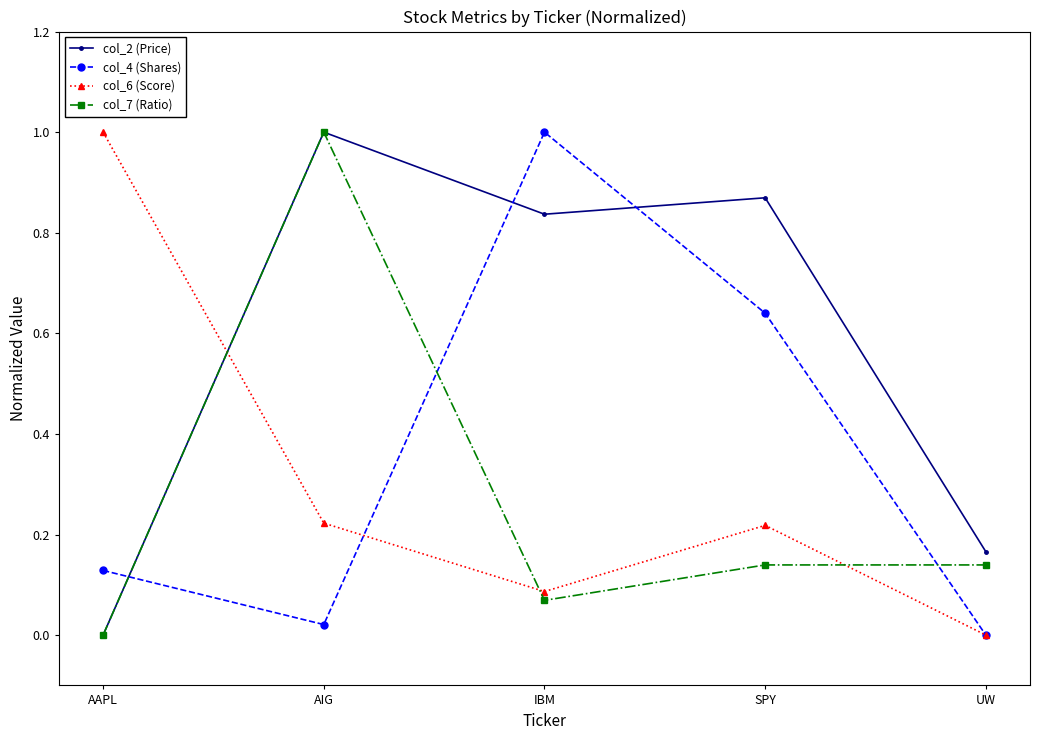

True or false: col_4 (Shares) has more than 1 points higher than both neighbors.

False